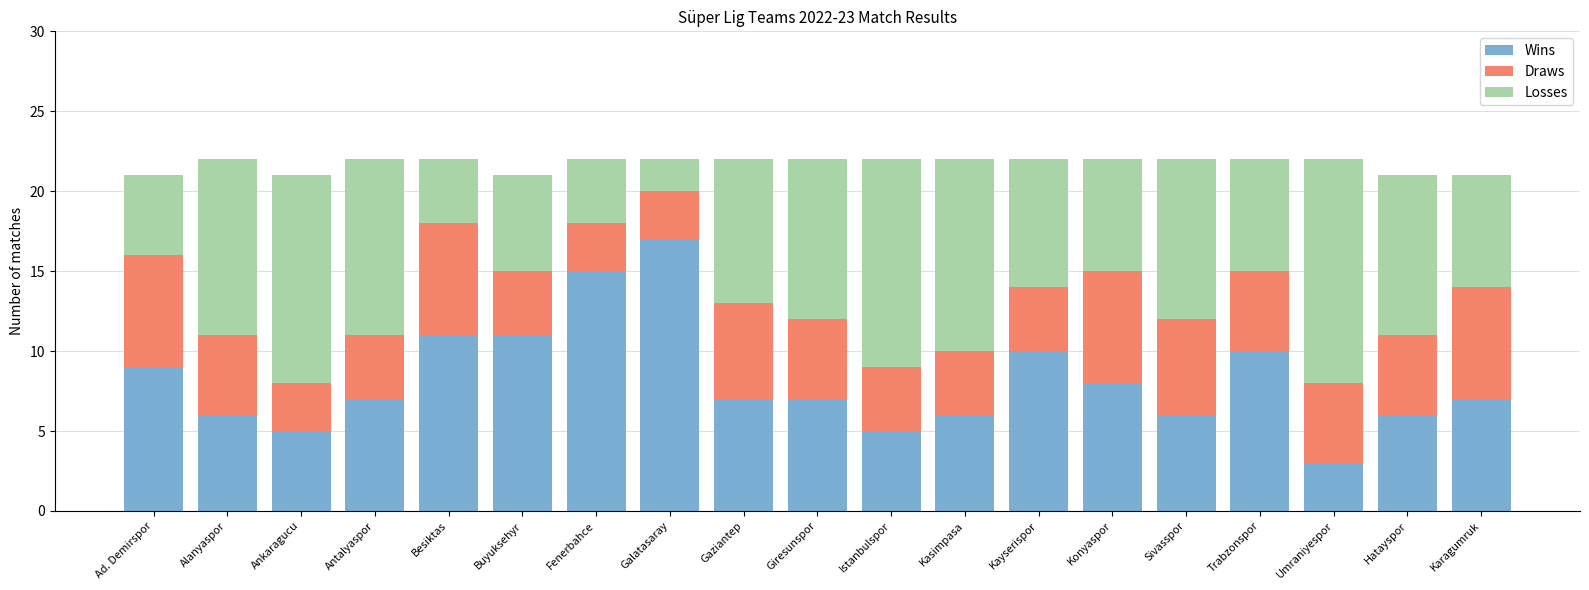

What is the average value of the Wins series?

8